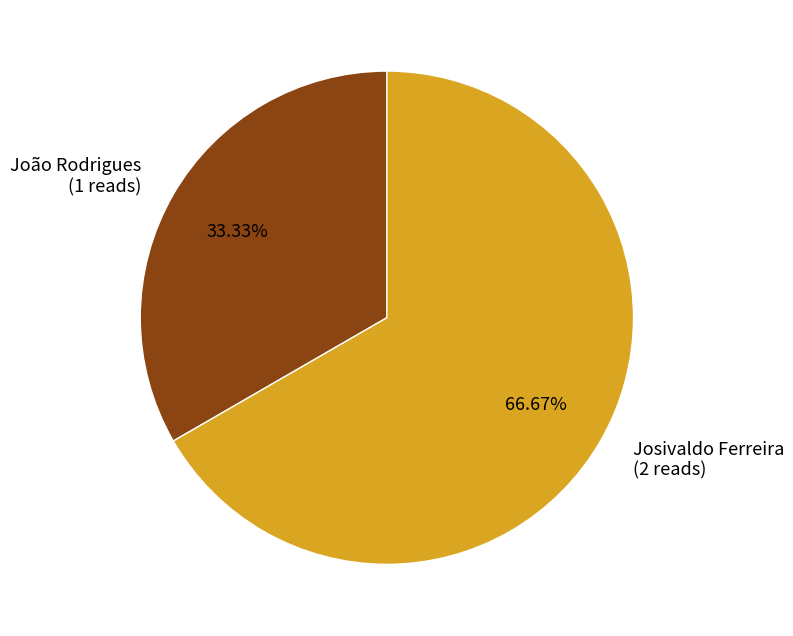

Is there any slice that represents more than half of the pie?

Yes